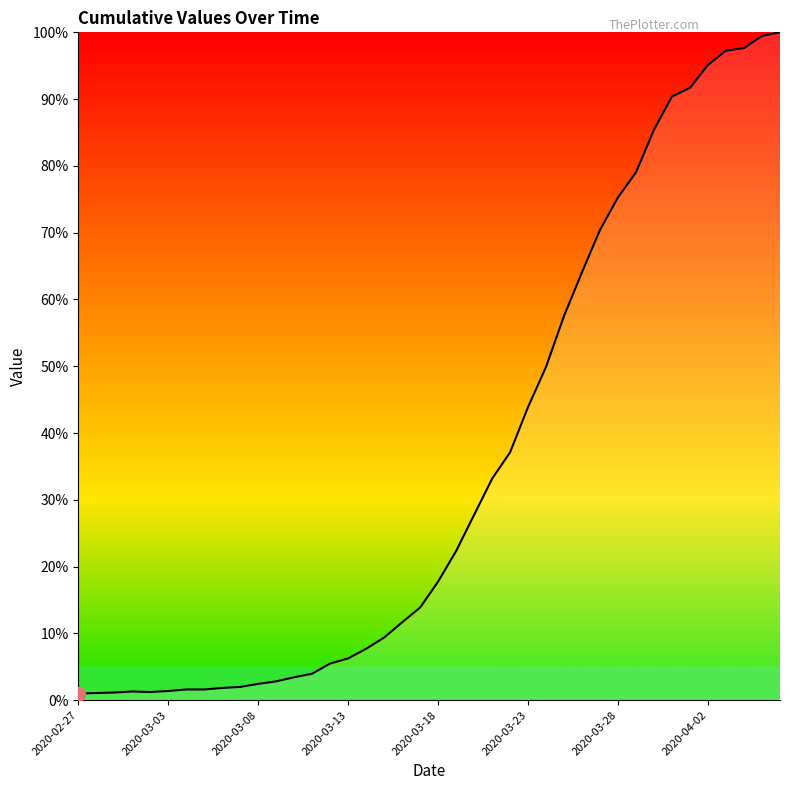

Is this an area chart (filled region under the line)?

Yes